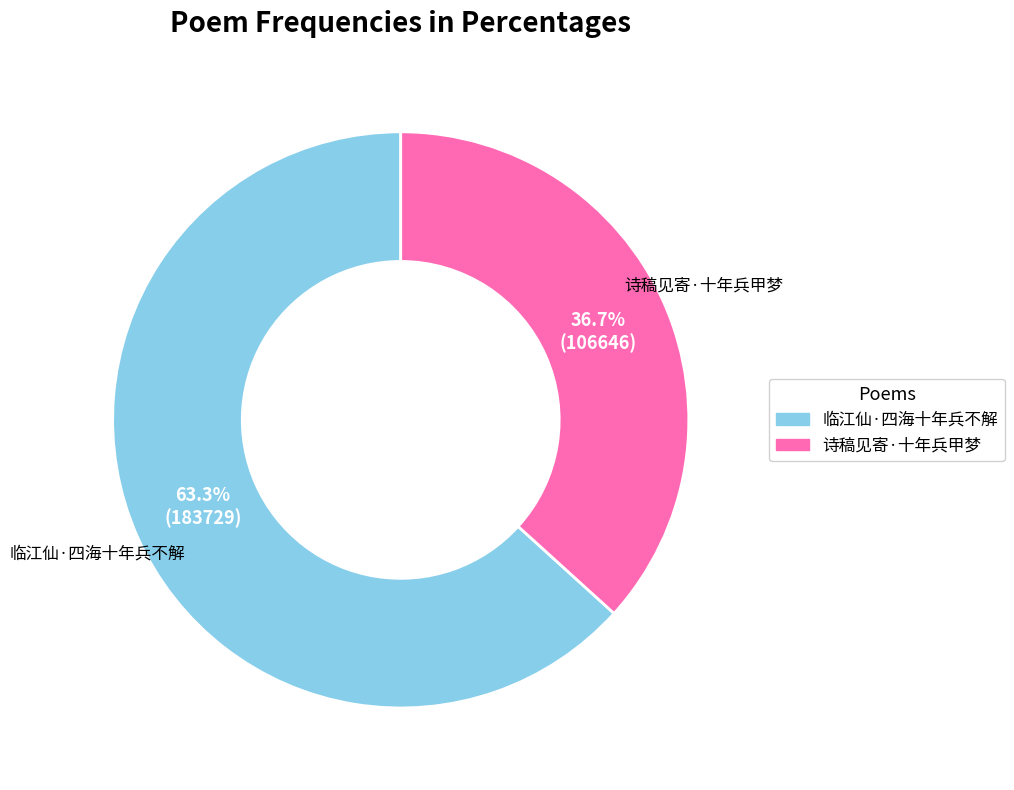

Is there a majority slice in this chart?

Yes